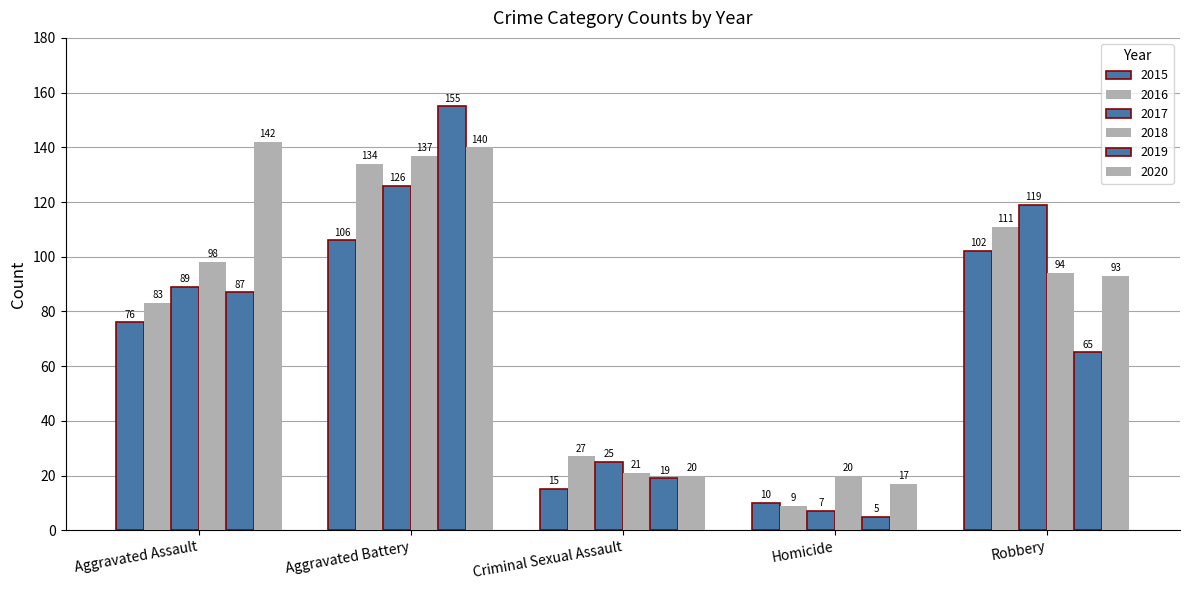

How many groups of bars are there?

5